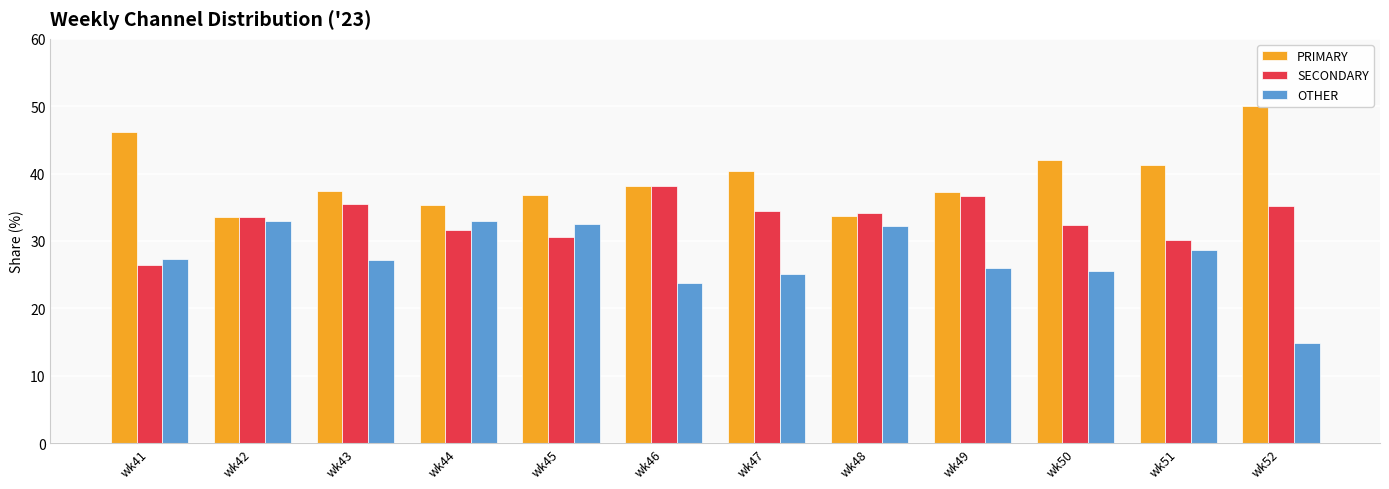

What is the difference between the SECONDARY values at wk47 and wk46?

3.7